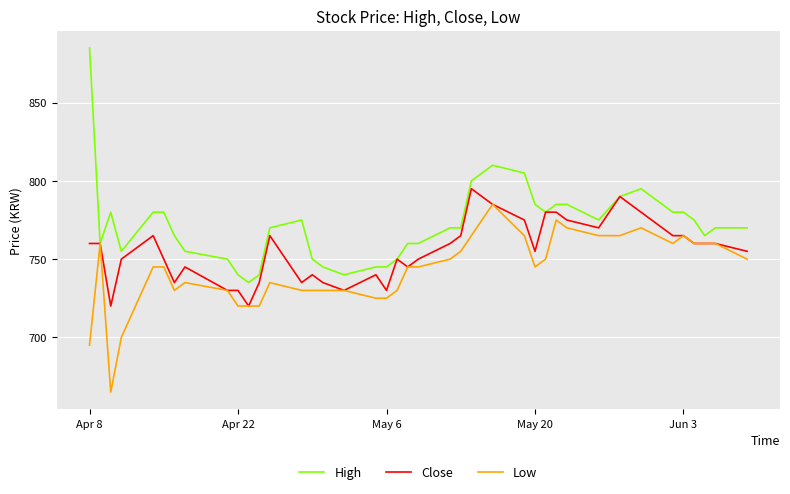

What is the maximum value for Low?

785